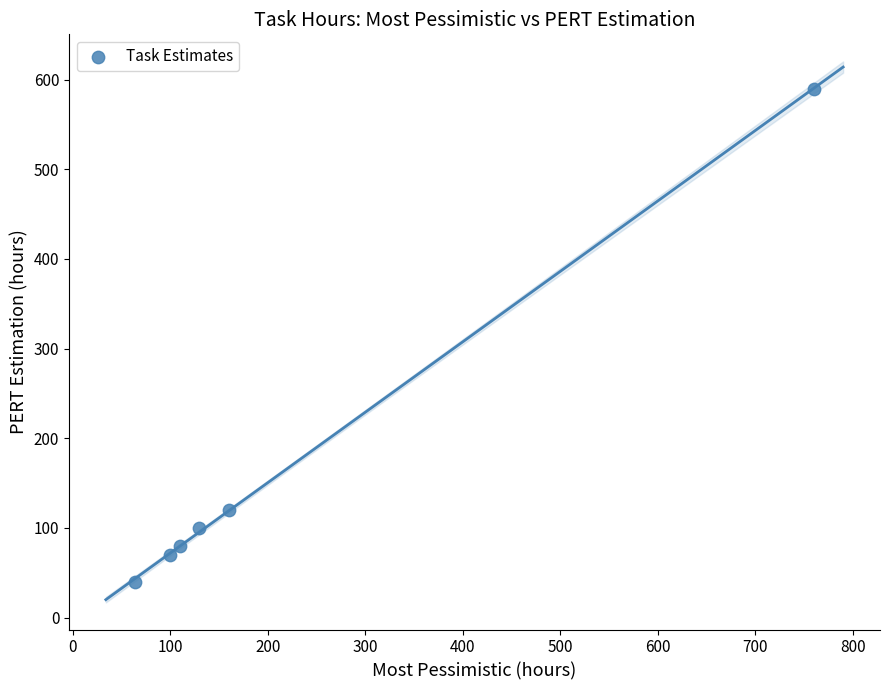

What Y value in the scatter plot is closest to 315?

120.0